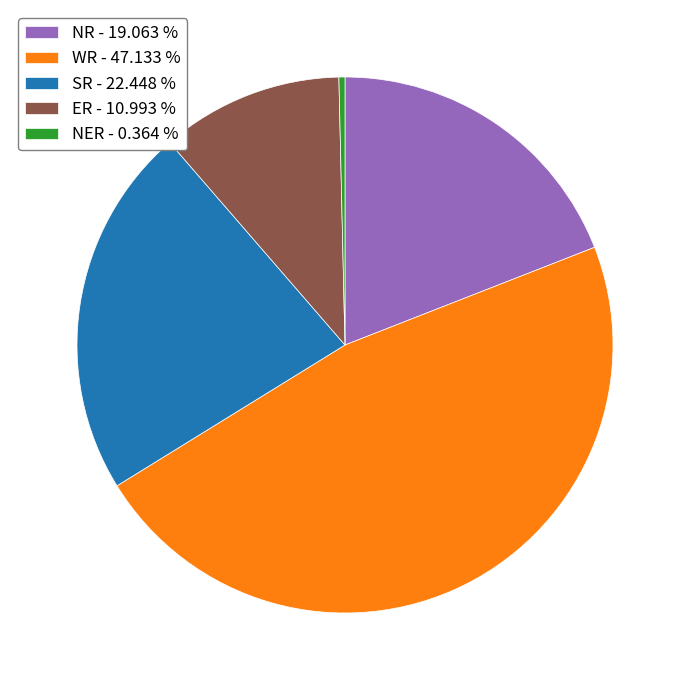

Rank the categories by value from lowest to highest.

NER - 0.364 %, ER - 10.993 %, NR - 19.063 %, SR - 22.448 %, WR - 47.133 %